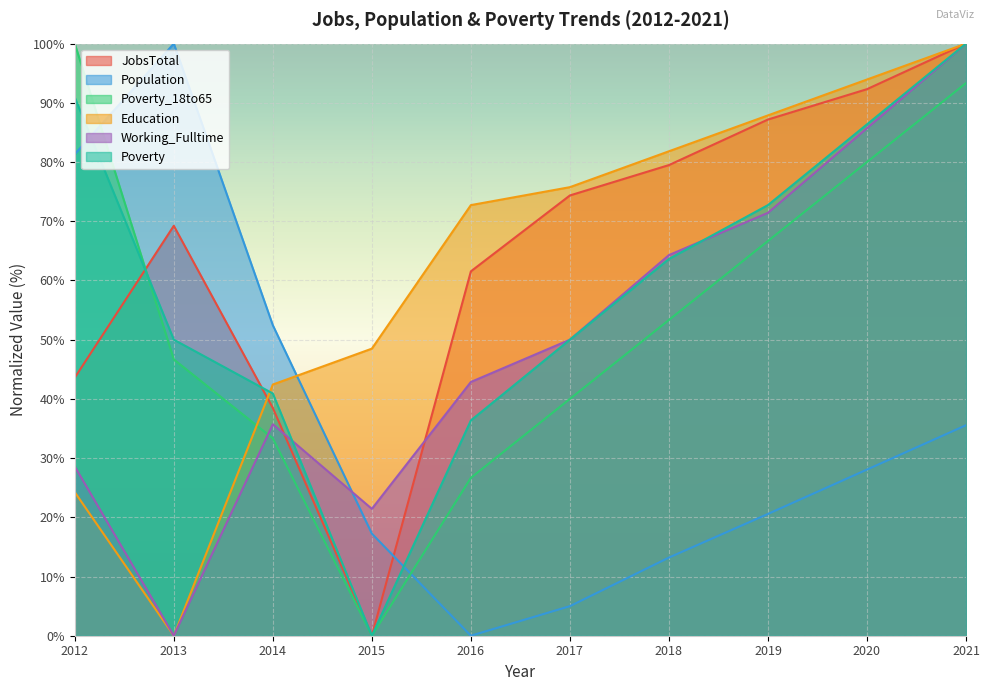

Reading right to left, extract all data points from this chart.

JobsTotal: 100.0	92.3	87.2	79.5	74.4	61.5	0.0	38.5	69.2	43.6
Population: 35.6	28.1	20.6	13.2	5.0	0.0	17.2	52.4	100.0	81.3
Poverty_18to65: 93.3	80.0	66.7	53.3	40.0	26.7	0.0	33.3	46.7	100.0
Education: 100.0	93.9	87.9	81.8	75.8	72.7	48.5	42.4	0.0	24.2
Working_Fulltime: 100.0	85.7	71.4	64.3	50.0	42.9	21.4	35.7	0.0	28.6
Poverty: 100.0	86.4	72.7	63.6	50.0	36.4	0.0	40.9	50.0	90.9